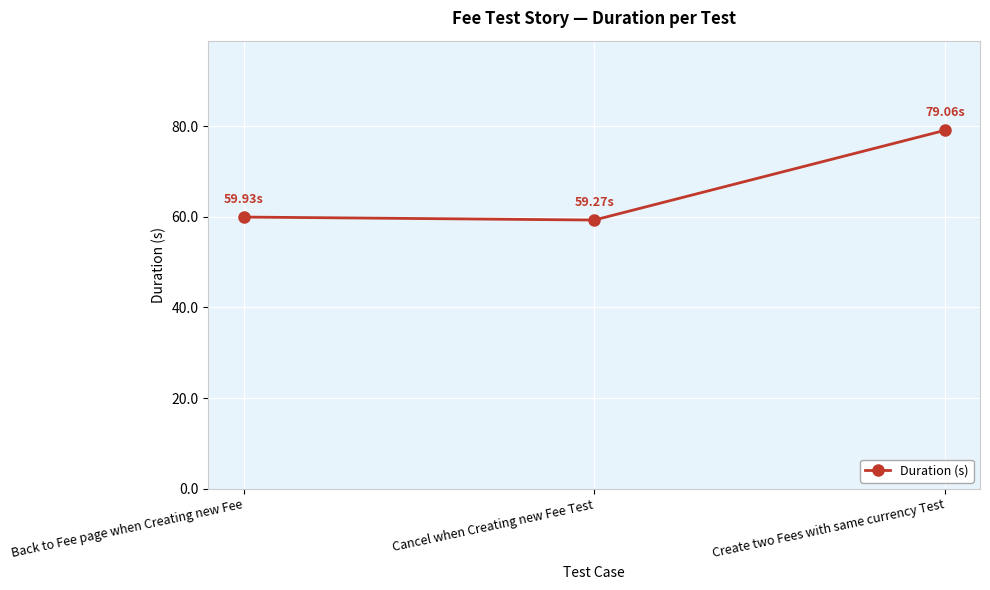

What is the average value?

66.1